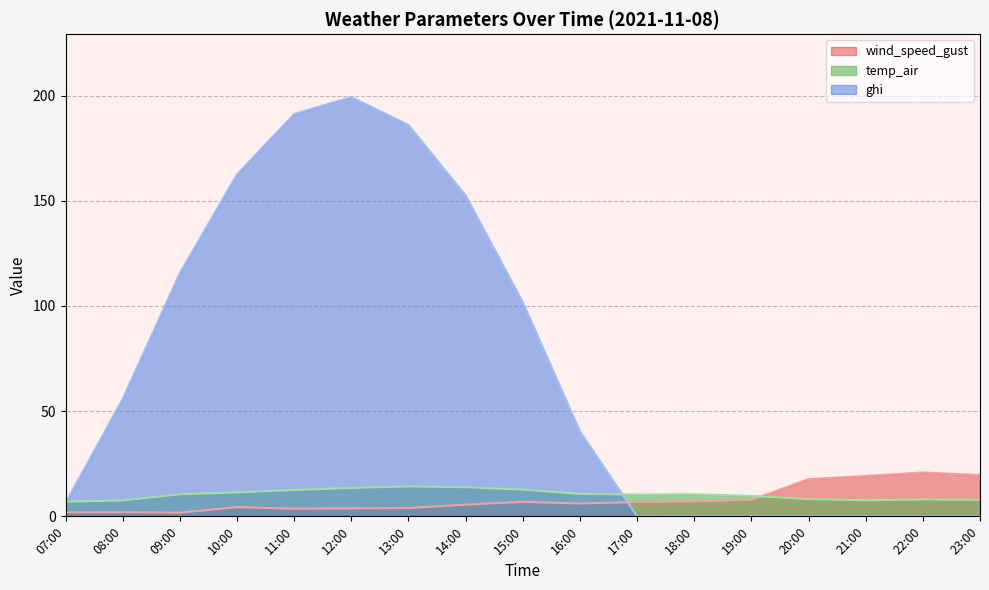

At which label does wind_speed_gust reach its peak?

22:00